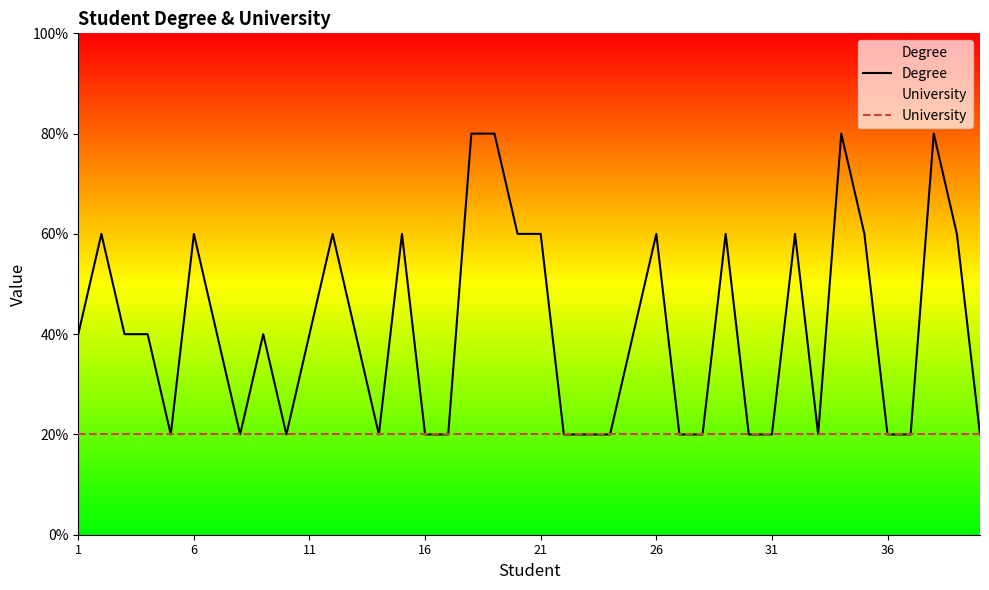

True or false: University and Degree intersect in this chart.

False